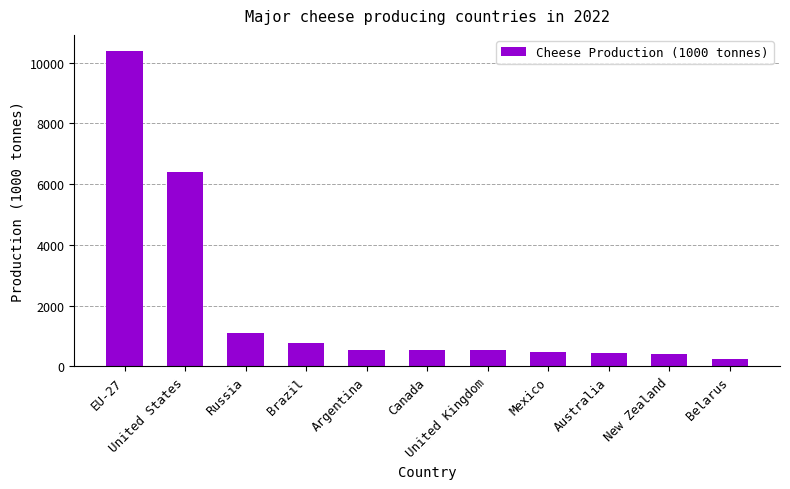

How many bars are there in total?

11